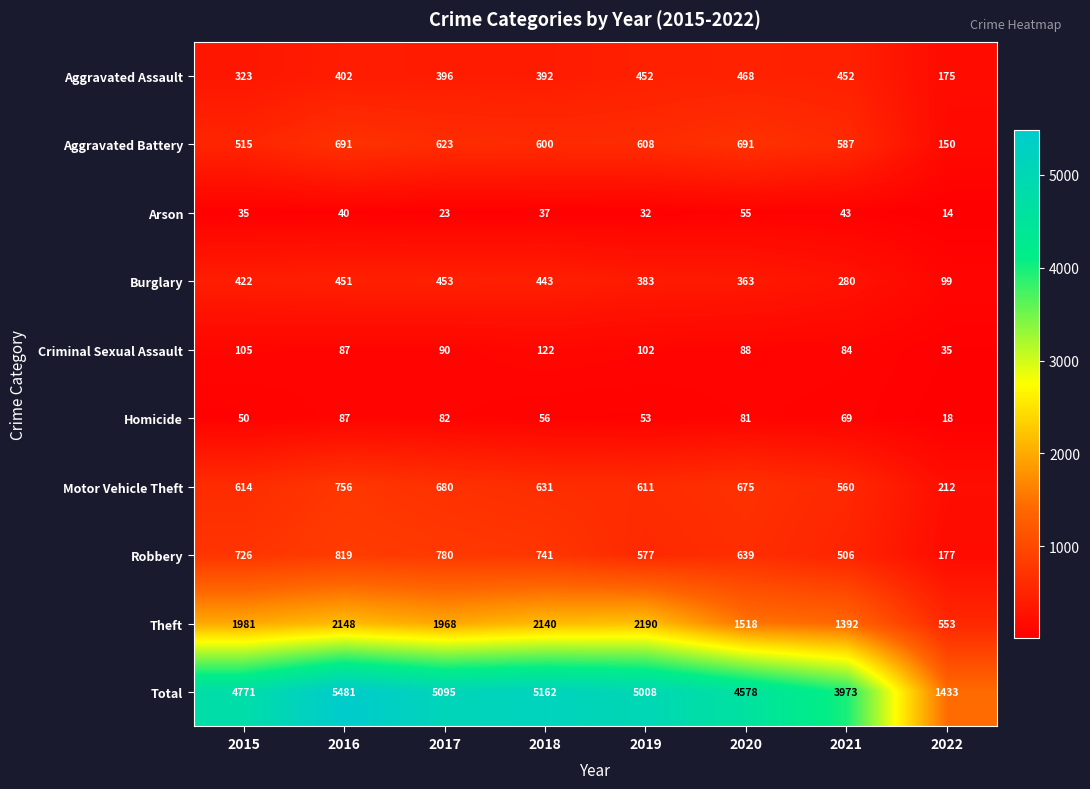

How many categories are shown in the chart?

8